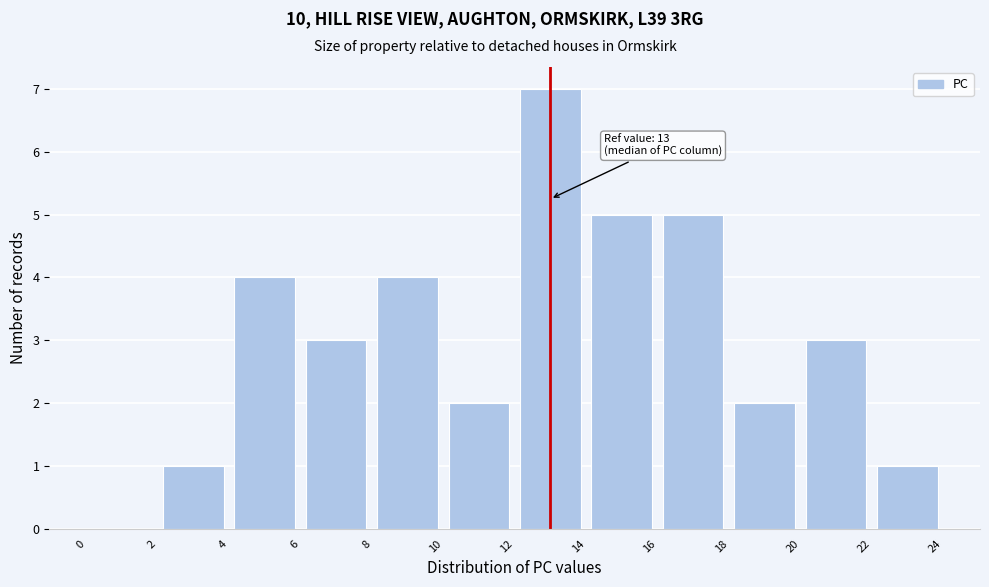

Over which range of the x-axis is the bar tallest?

12 to 14